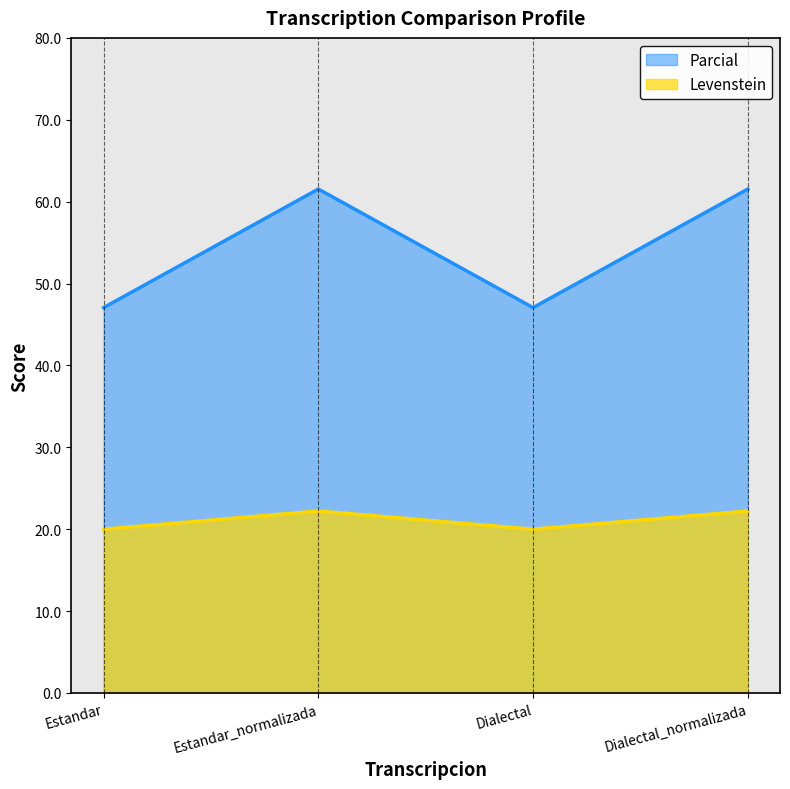

True or false: Parcial has more than 1 points higher than both neighbors.

False